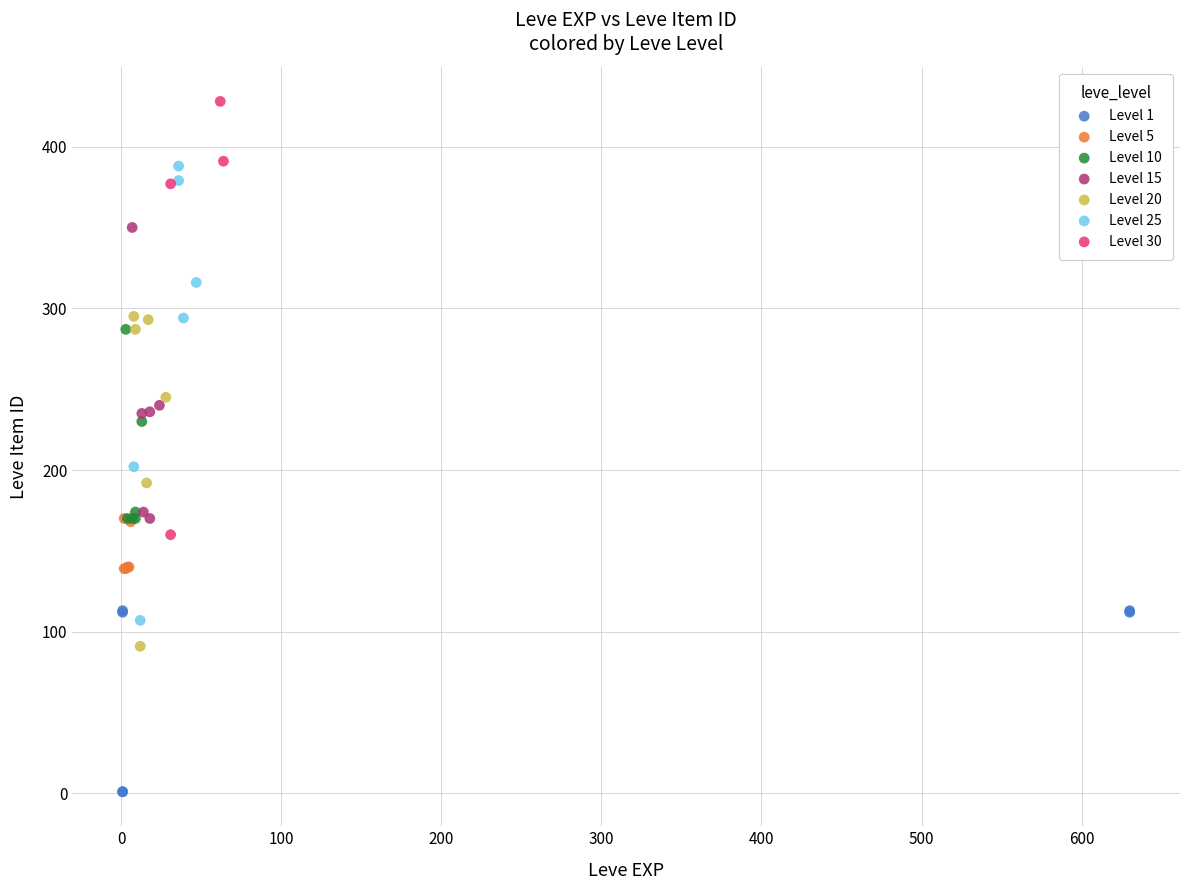

Which series reaches the minimum Y coordinate?

Level 1